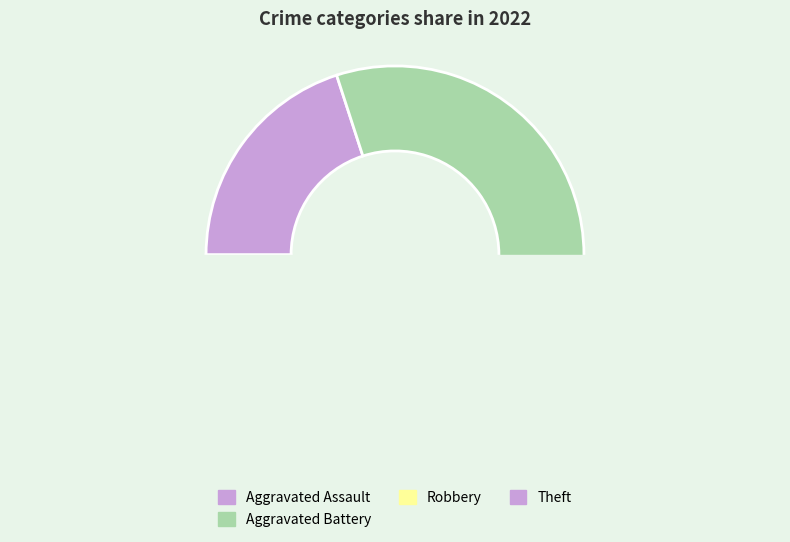

Count the number of slices in the pie.

5